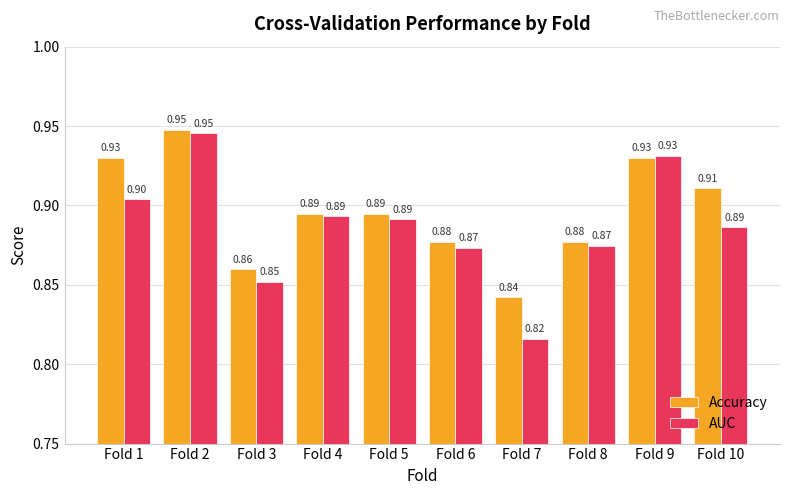

Which series has the largest total across all categories?

Accuracy